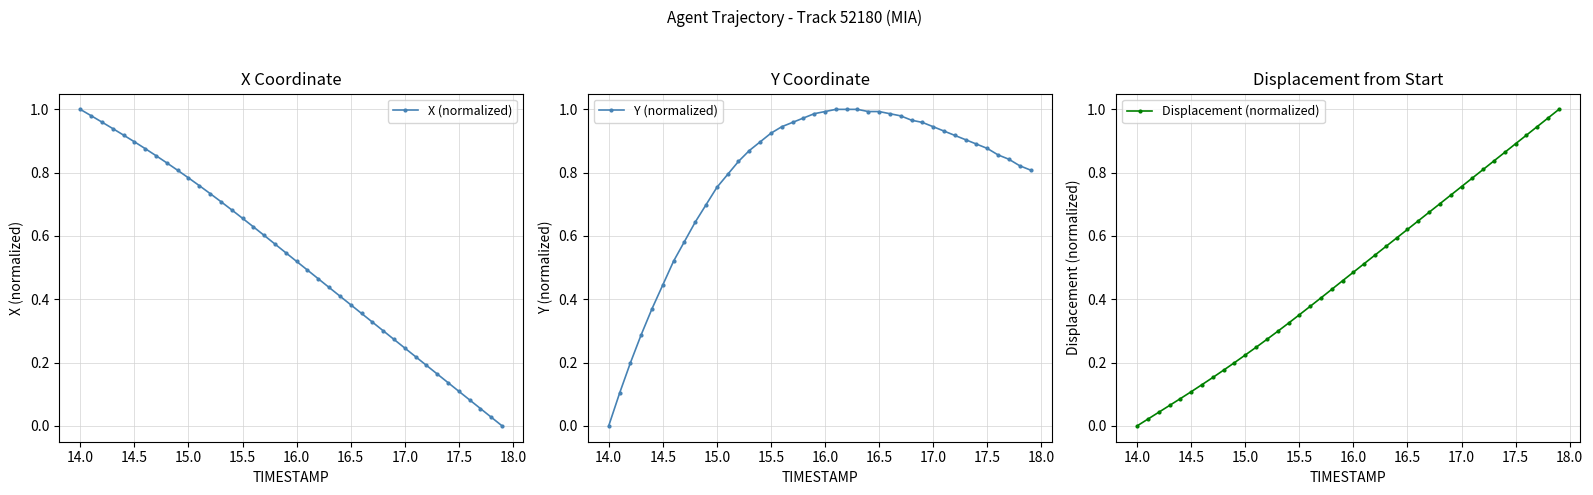

What is the maximum value for X (normalized)?

1.0